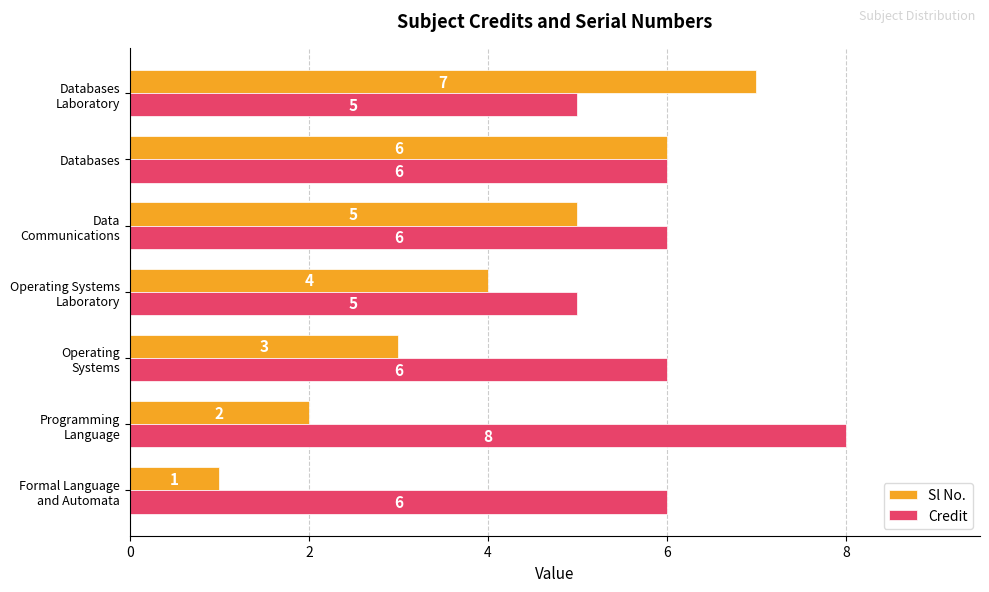

At how many categories does at least one series exceed 1?

7